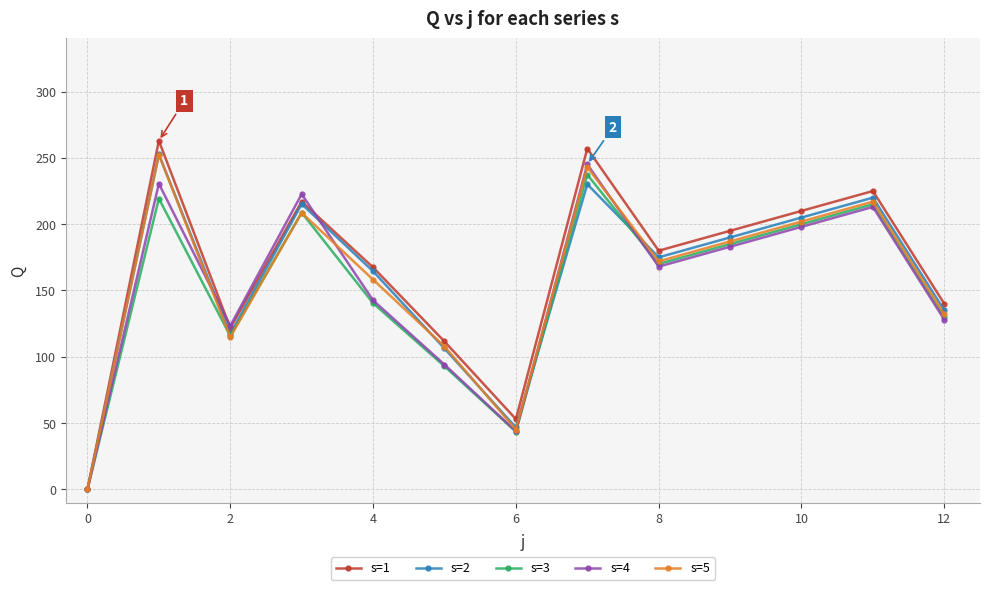

At how many categories does at least one series exceed 88?

11